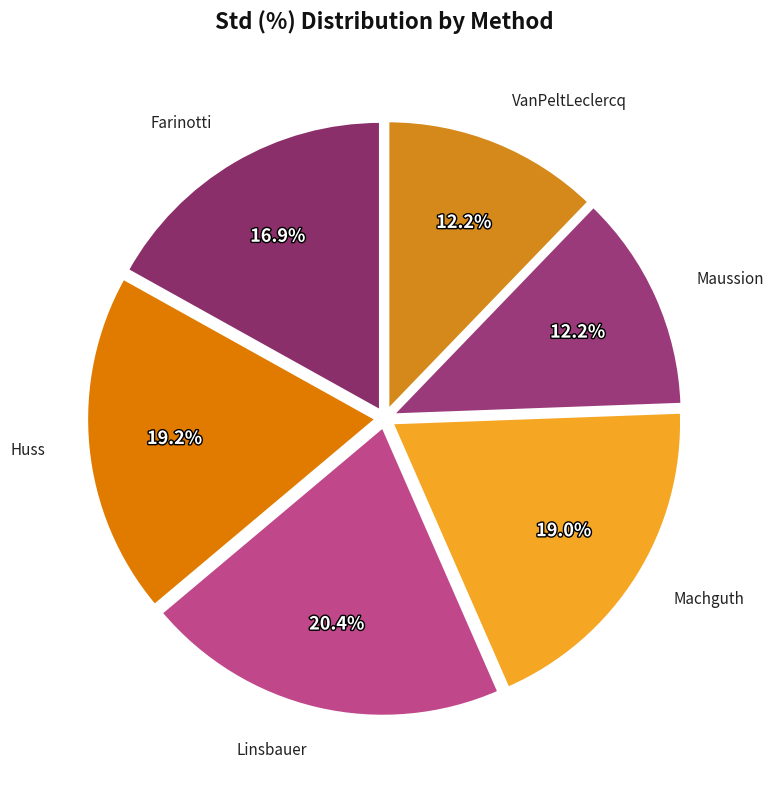

Does Huss account for over 50% of the chart?

No